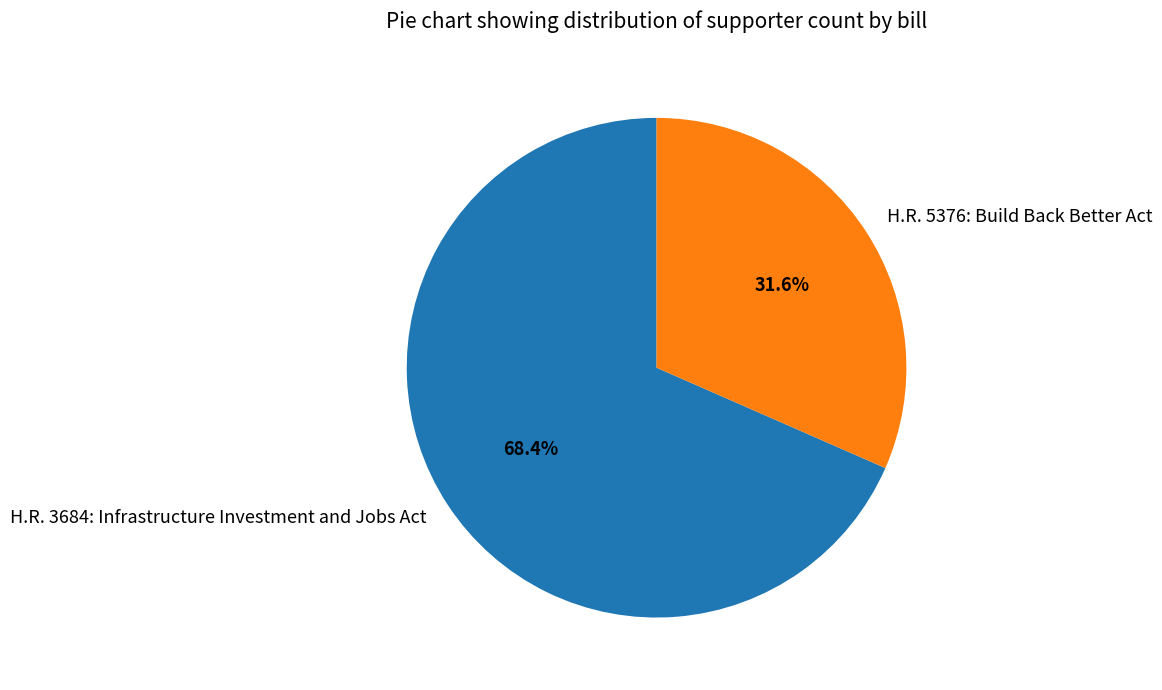

Is there a majority slice in this chart?

Yes